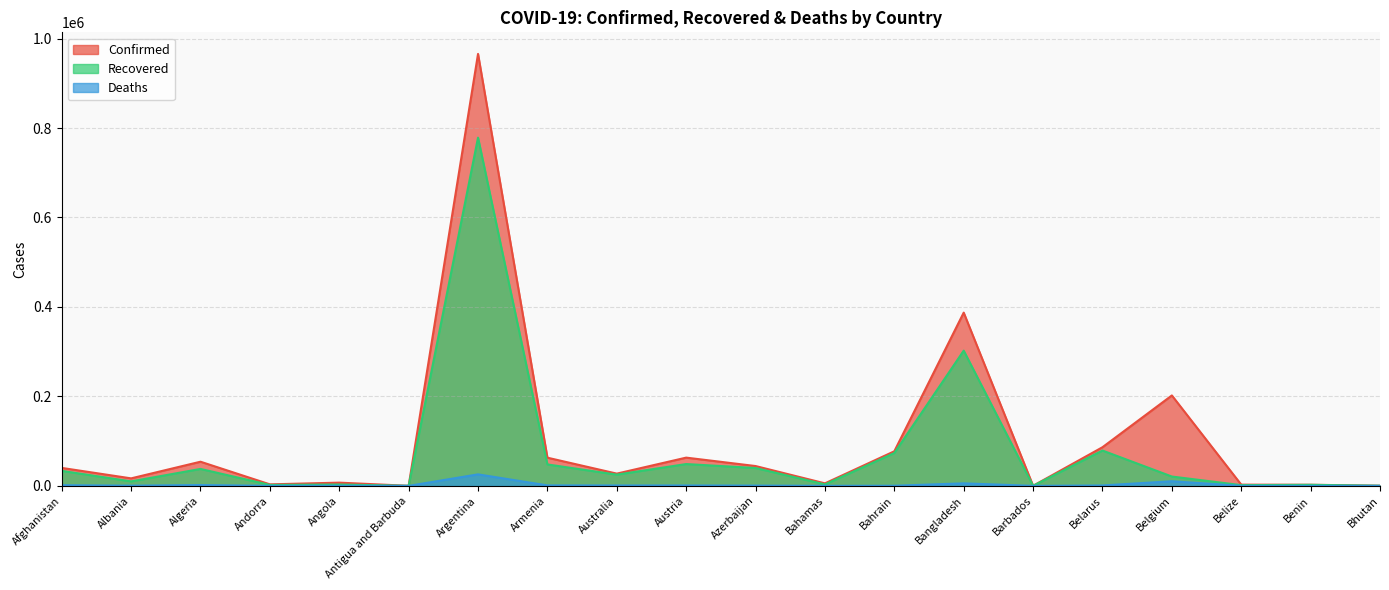

True or false: Confirmed and Deaths intersect in this chart.

False